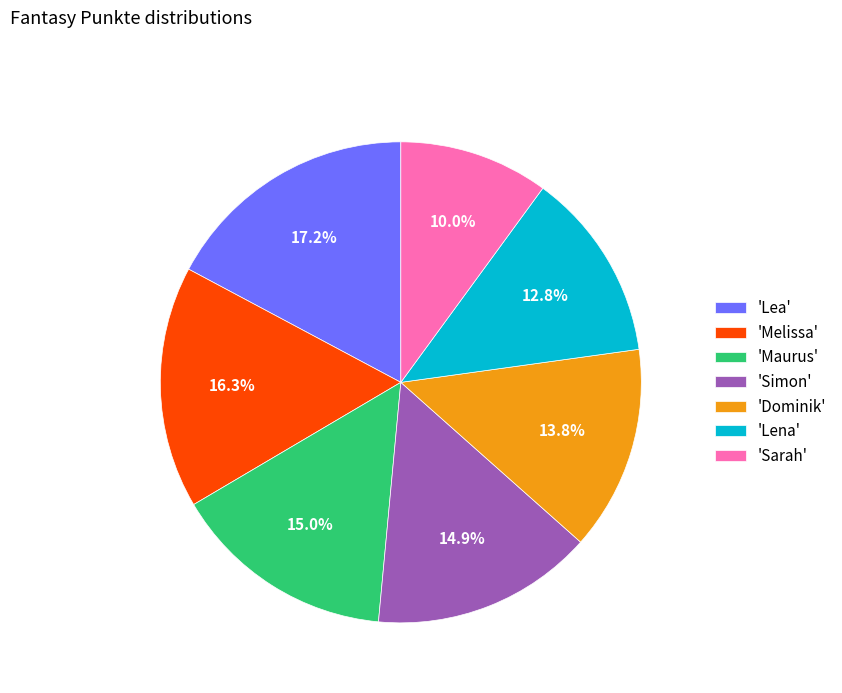

What portion of the pie excludes 'Maurus'?

85.0%